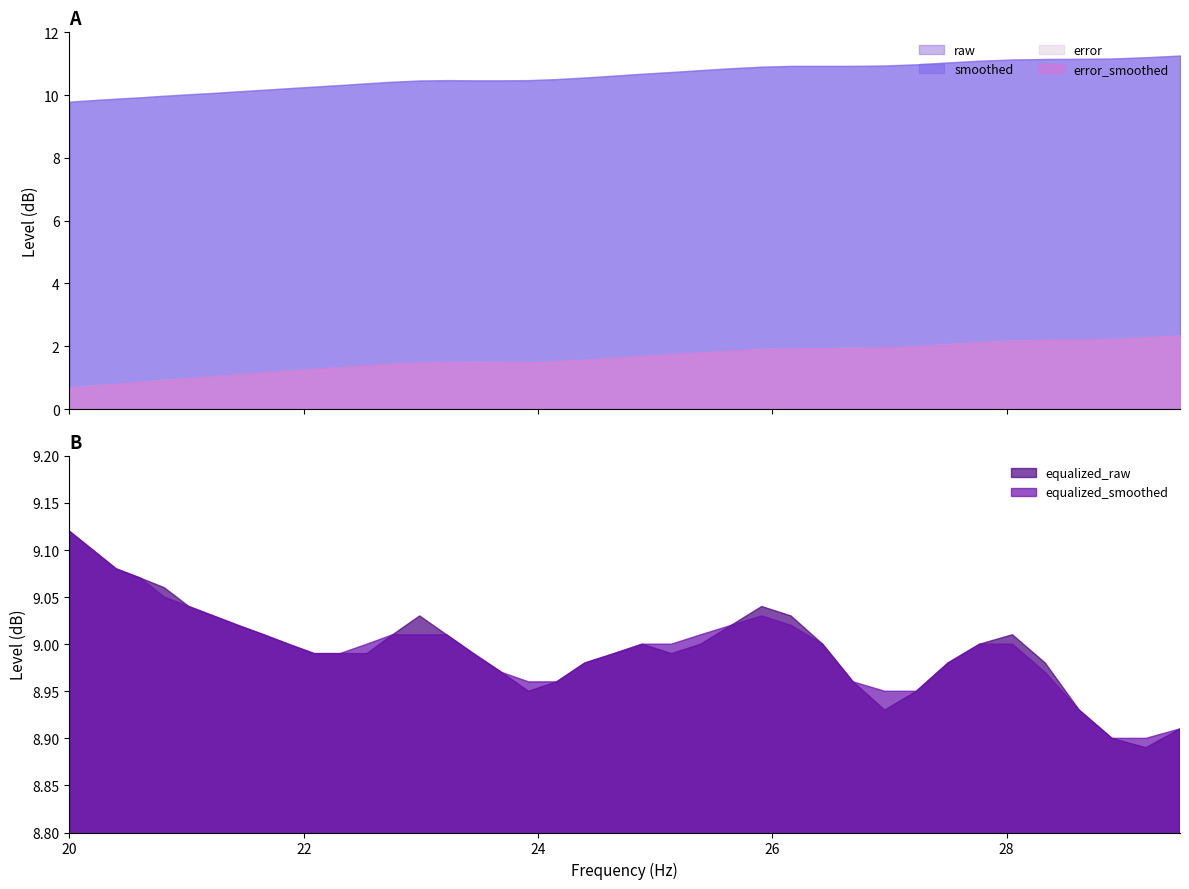

True or false: error and raw intersect in this chart.

False